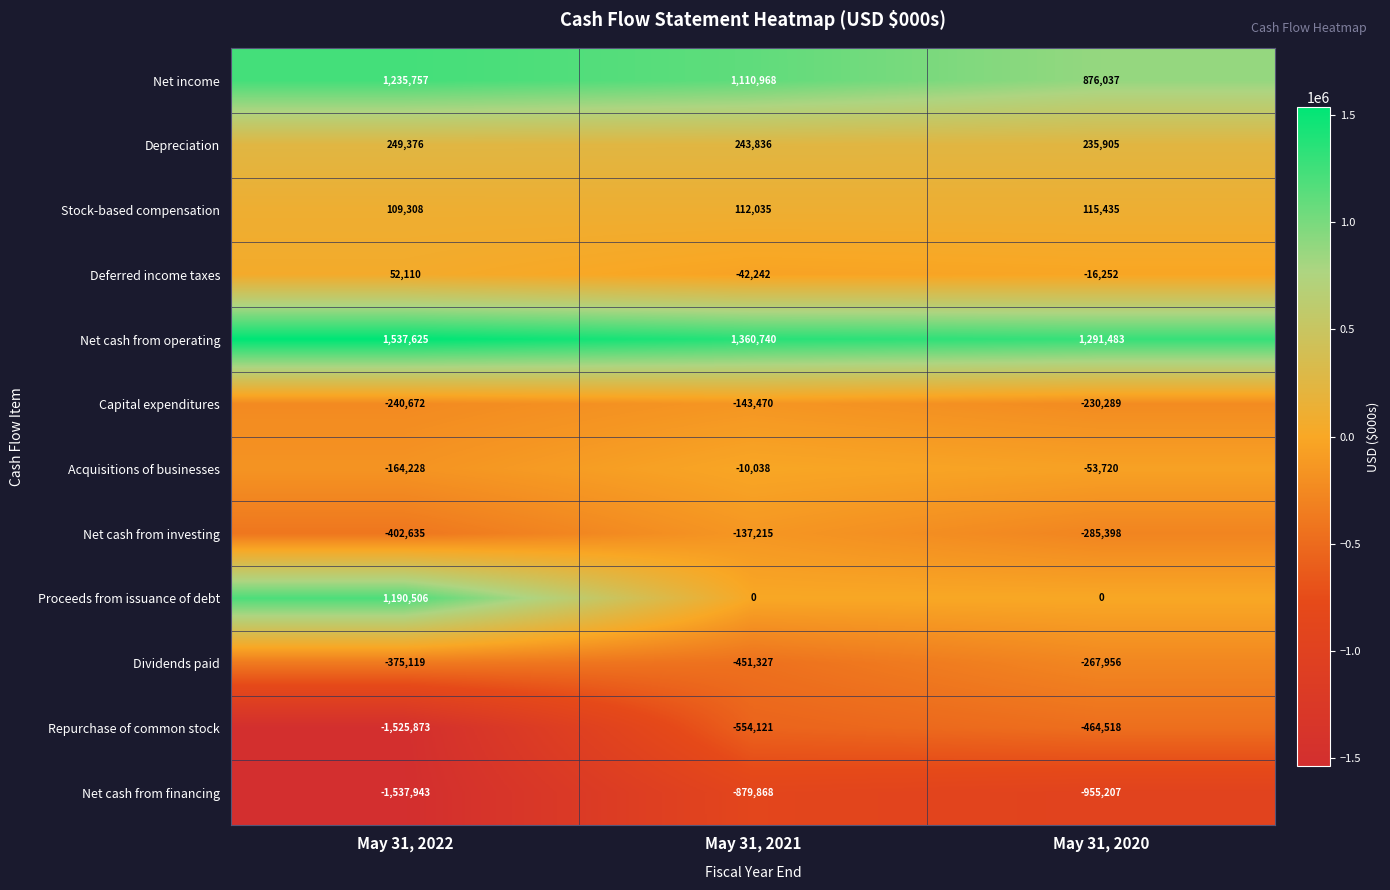

What is the minimum value shown in the chart?

-1537943